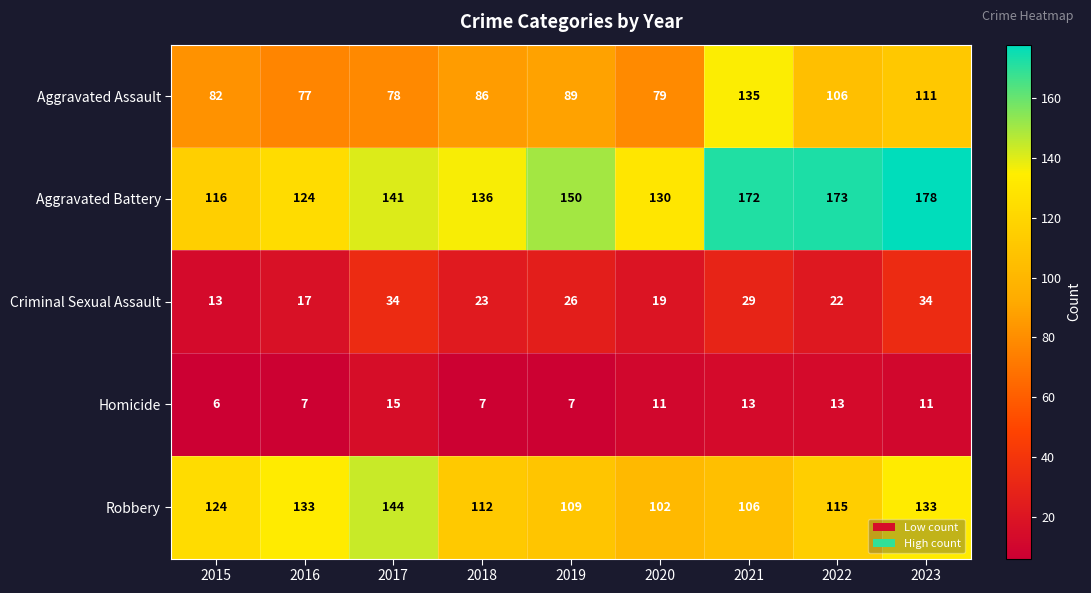

The Robbery series shows 45 at 2020. True or false?

False